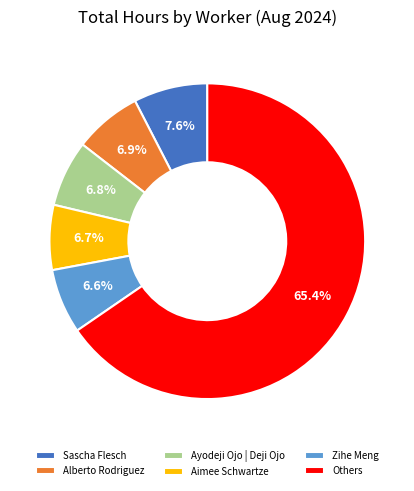

How much of the chart is everything except Zihe Meng?

93.4%